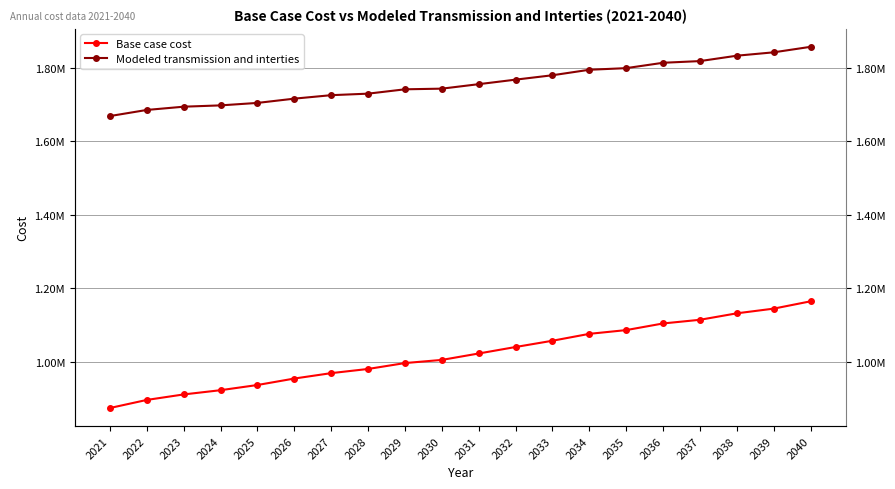

Which has a higher value, 2031 or 2026?

2031